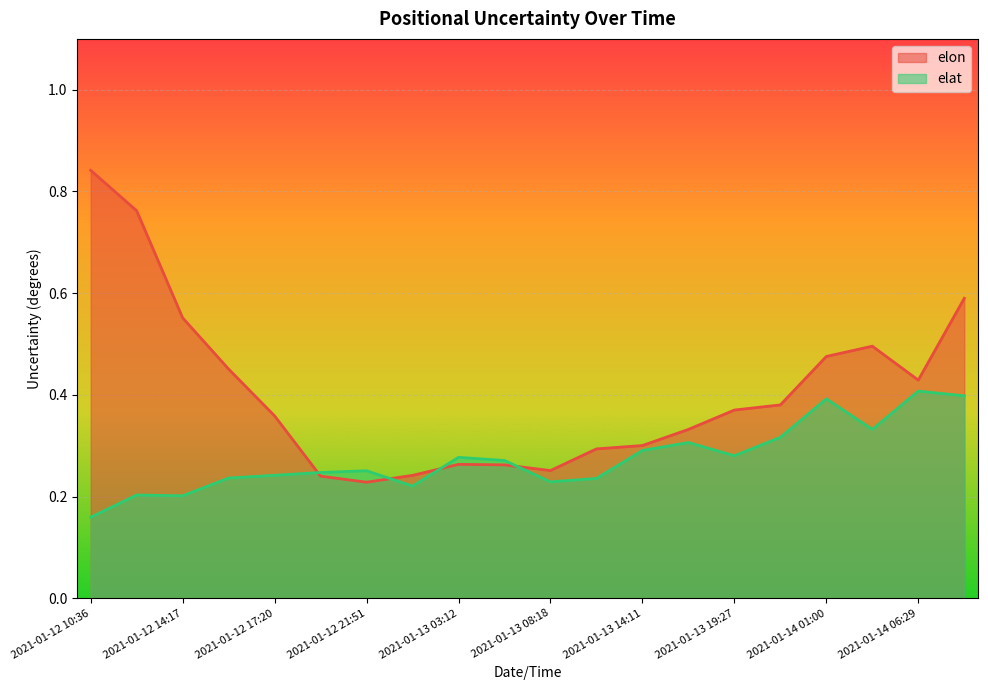

In elat, how many points are lower than both neighbors (excluding endpoints)?

5